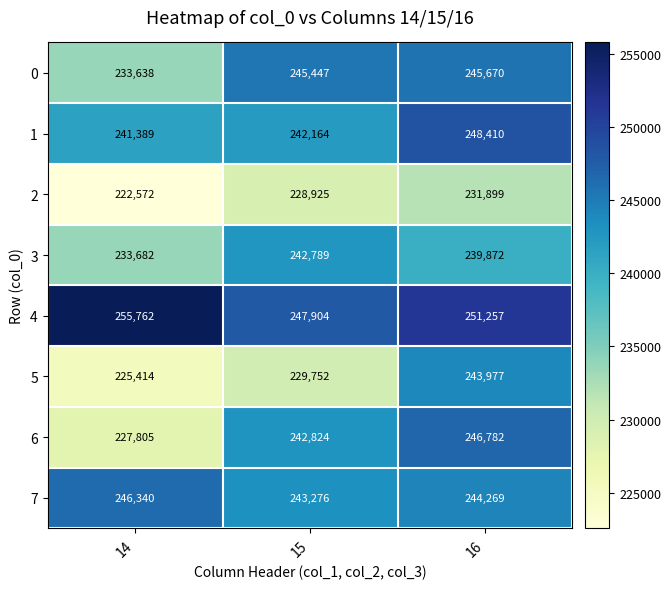

Rank the series by their maximum value, from lowest to highest.

2, 3, 5, 0, 7, 6, 1, 4